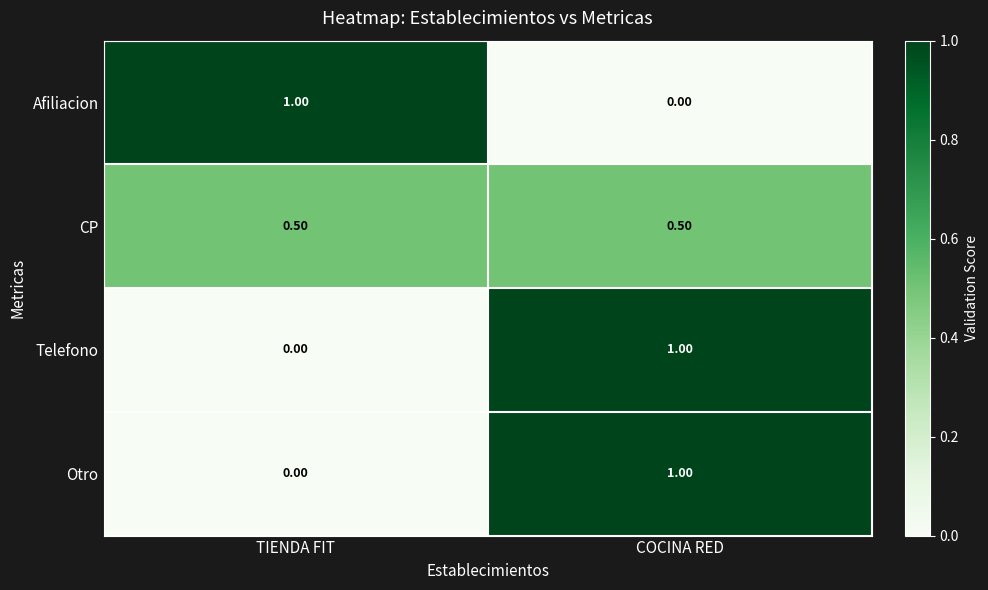

At which label does Afiliacion reach its minimum?

COCINA RED